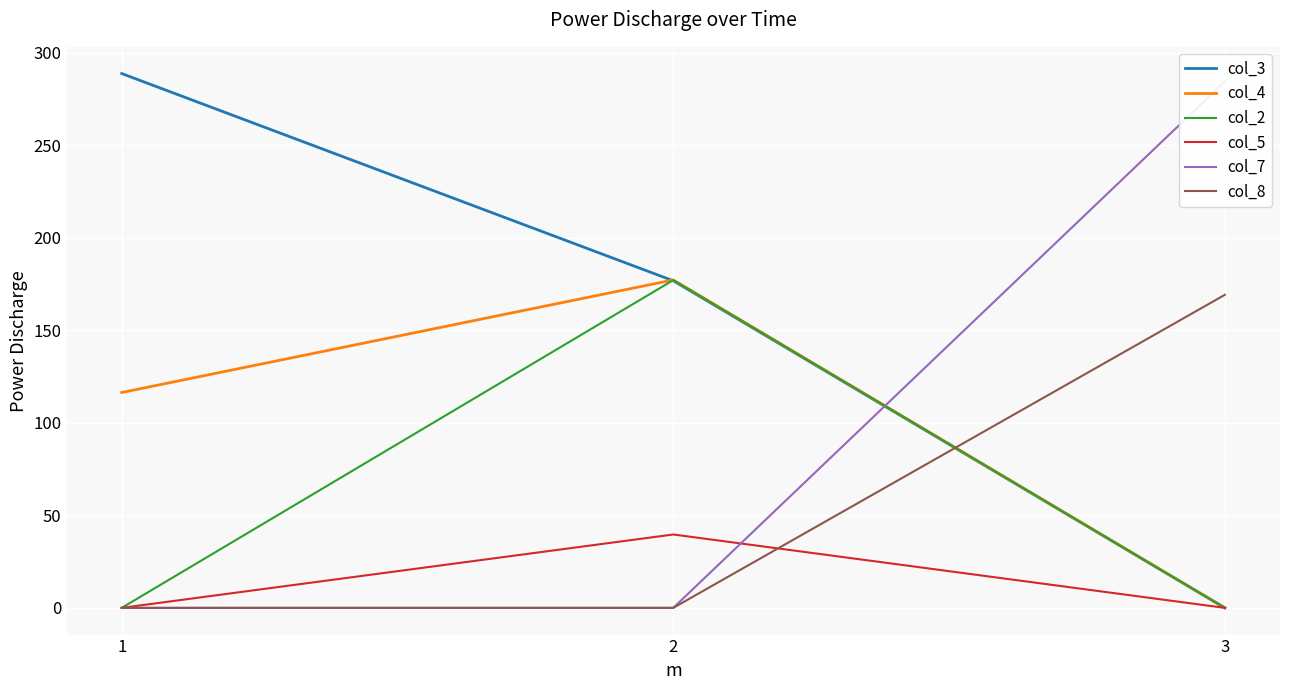

The value of col_2 at 1 is -86.1. True or false?

False